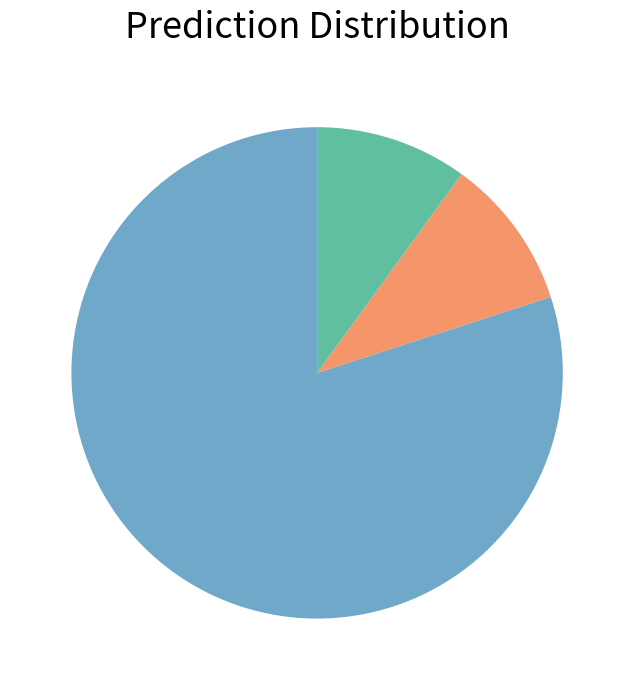

Is there any slice that represents more than half of the pie?

Yes